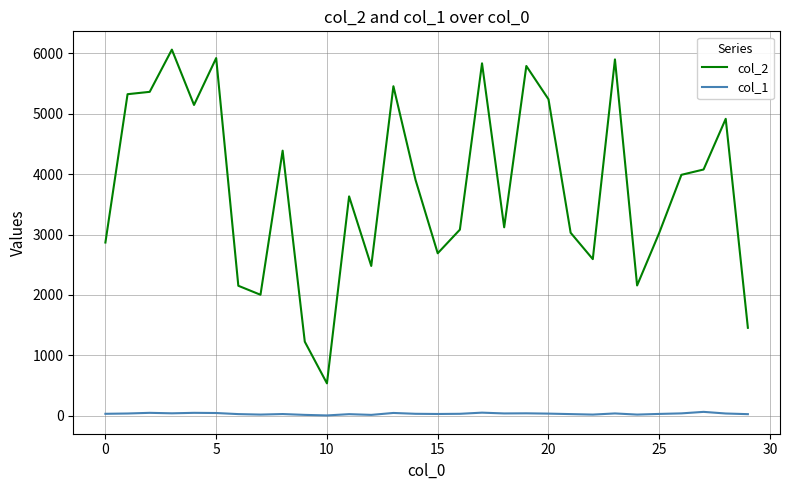

What is the maximum value shown in the chart?

6062